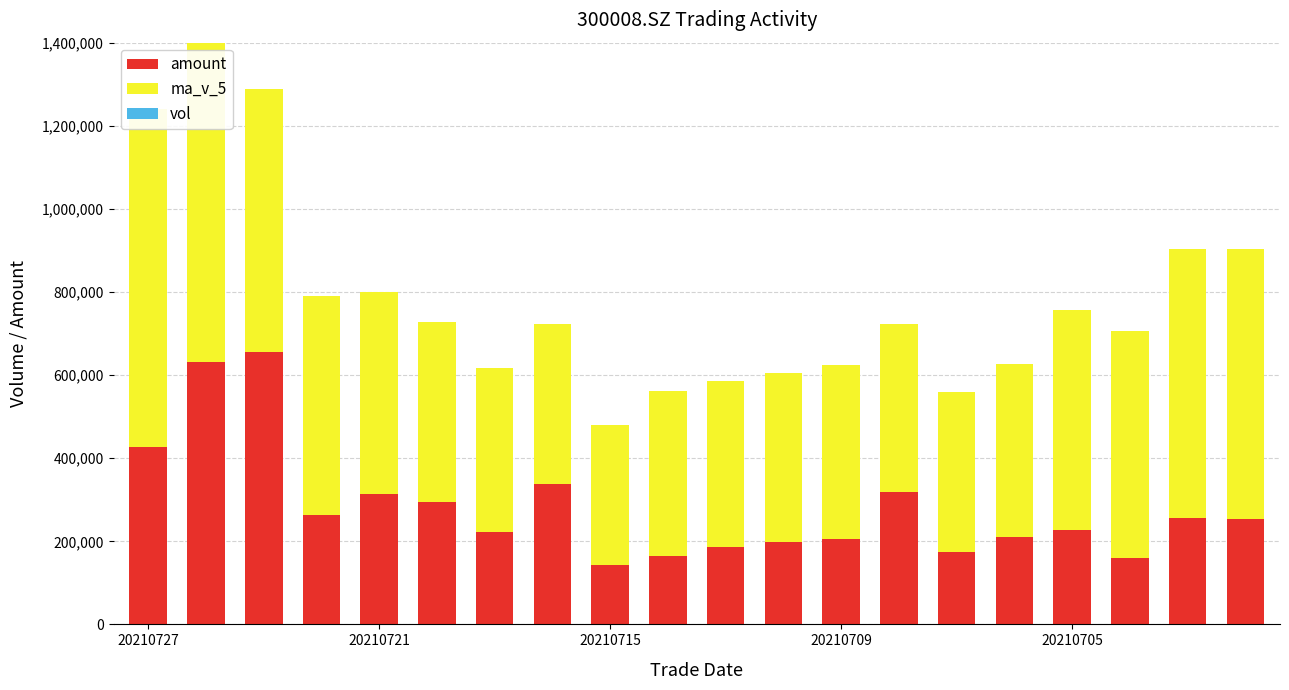

Which series has the largest range (max minus min)?

amount